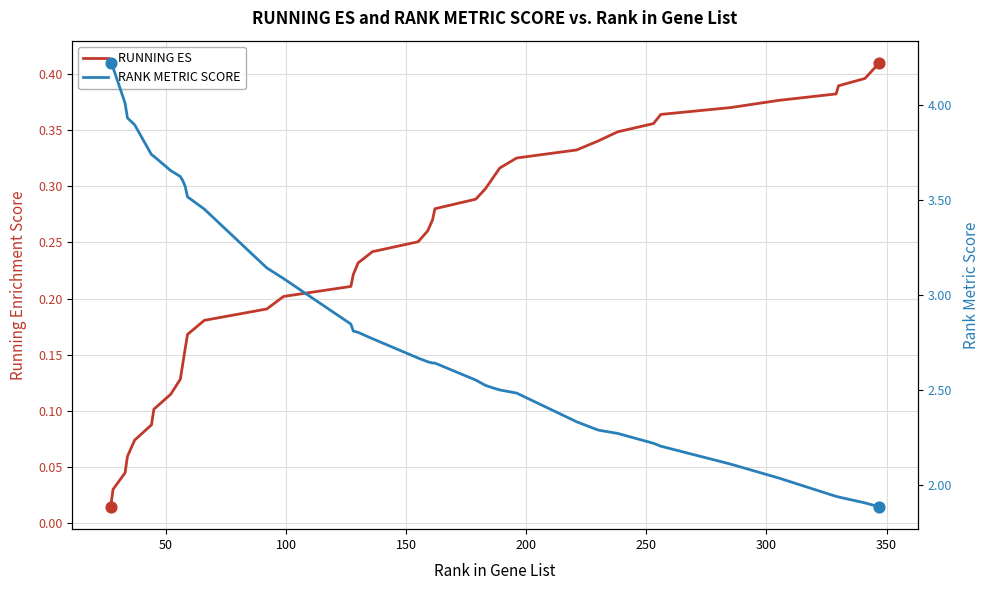

Which series contains the lowest Y value?

RUNNING ES